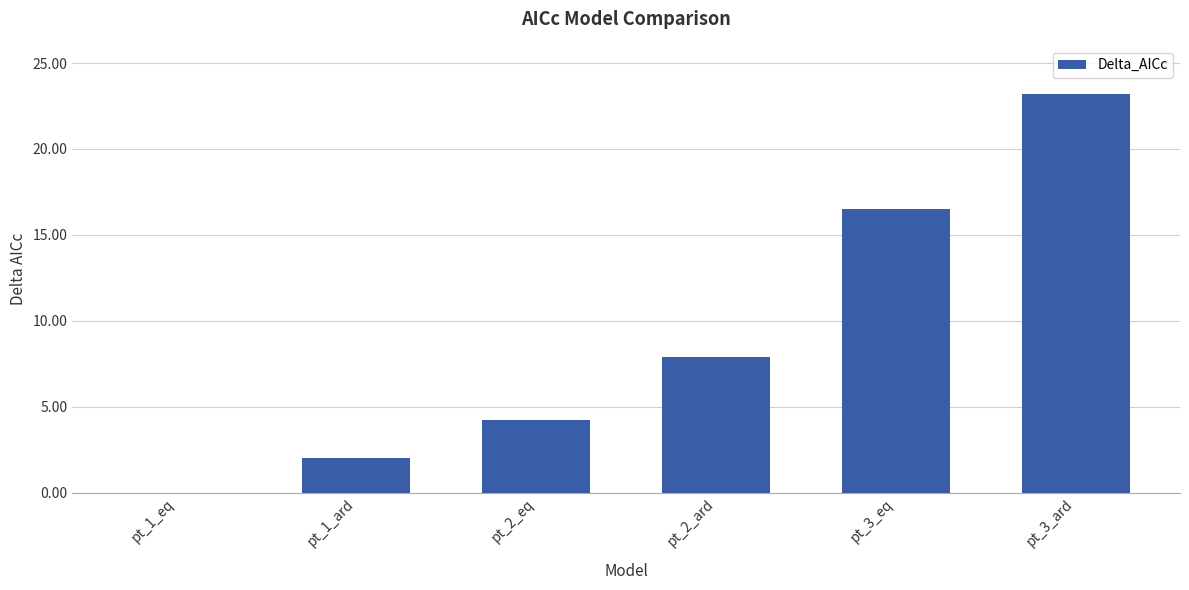

Which category has the highest value across all series?

pt_3_ard